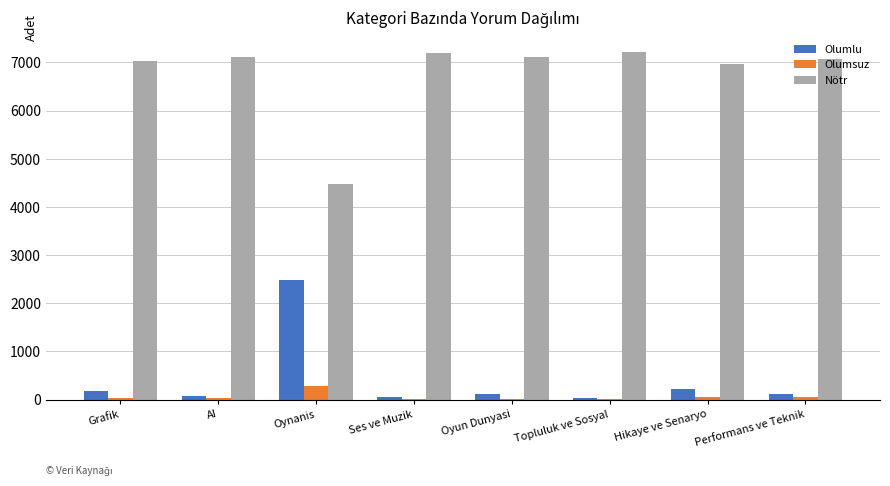

The Olumsuz series shows 35 at Grafik. True or false?

True